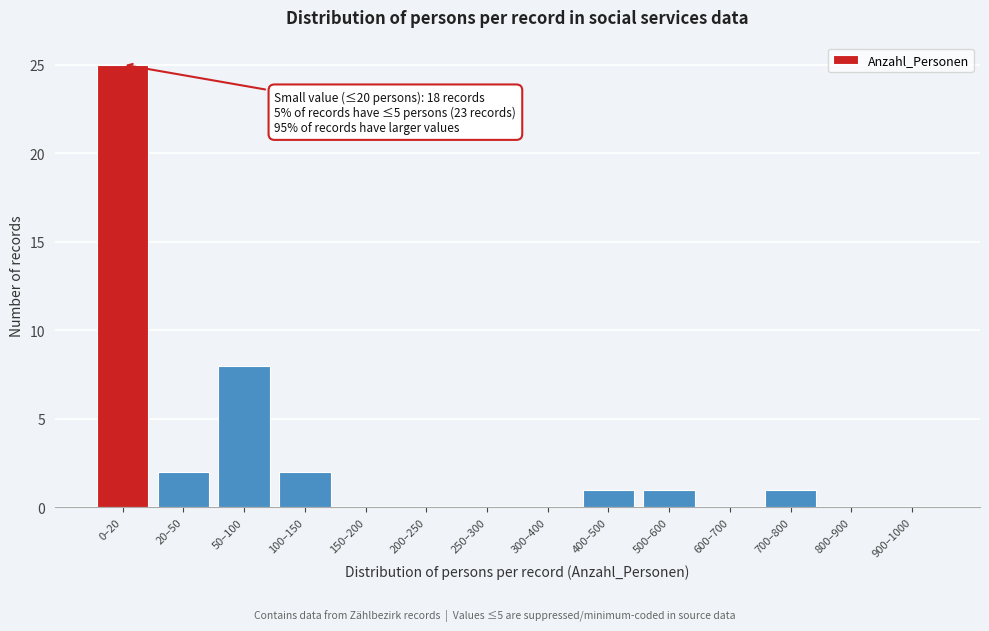

Reading left to right, what are all the values shown in this chart?

0–20=25	20–50=2	50–100=8	100–150=2	150–200=0	200–250=0	250–300=0	300–400=0	400–500=1	500–600=1	600–700=0	700–800=1	800–900=0	900–1000=0